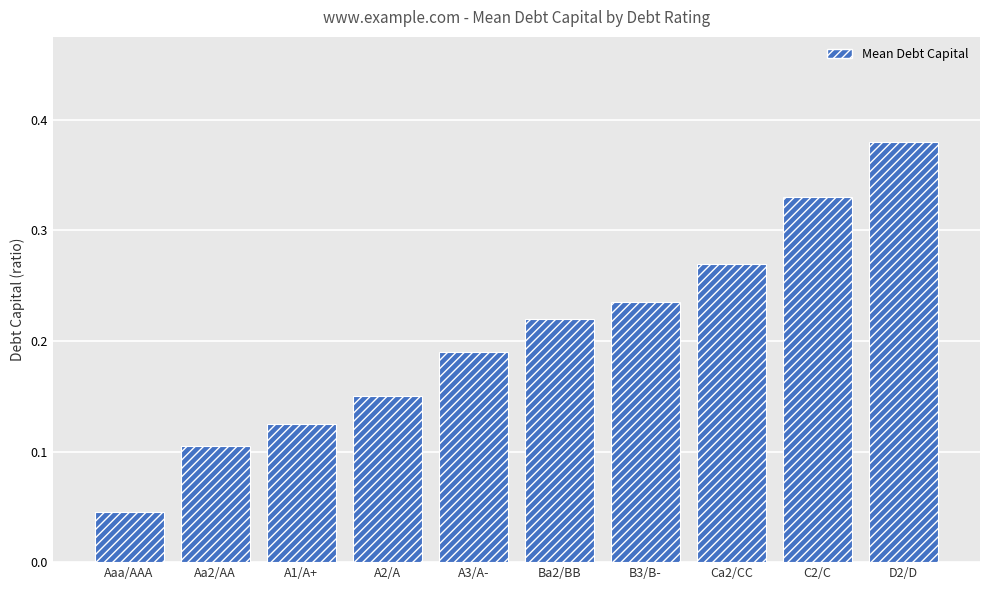

True or false: the data shows 0.1 at Aaa/AAA.

False